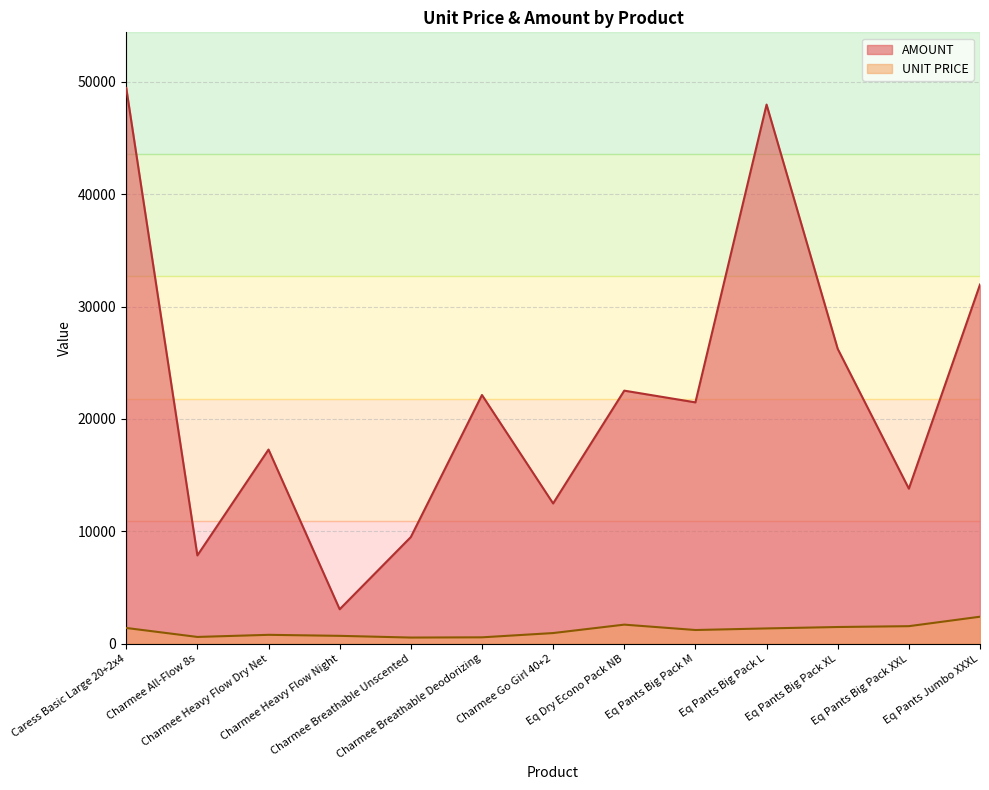

Which series has the widest spread of values?

AMOUNT